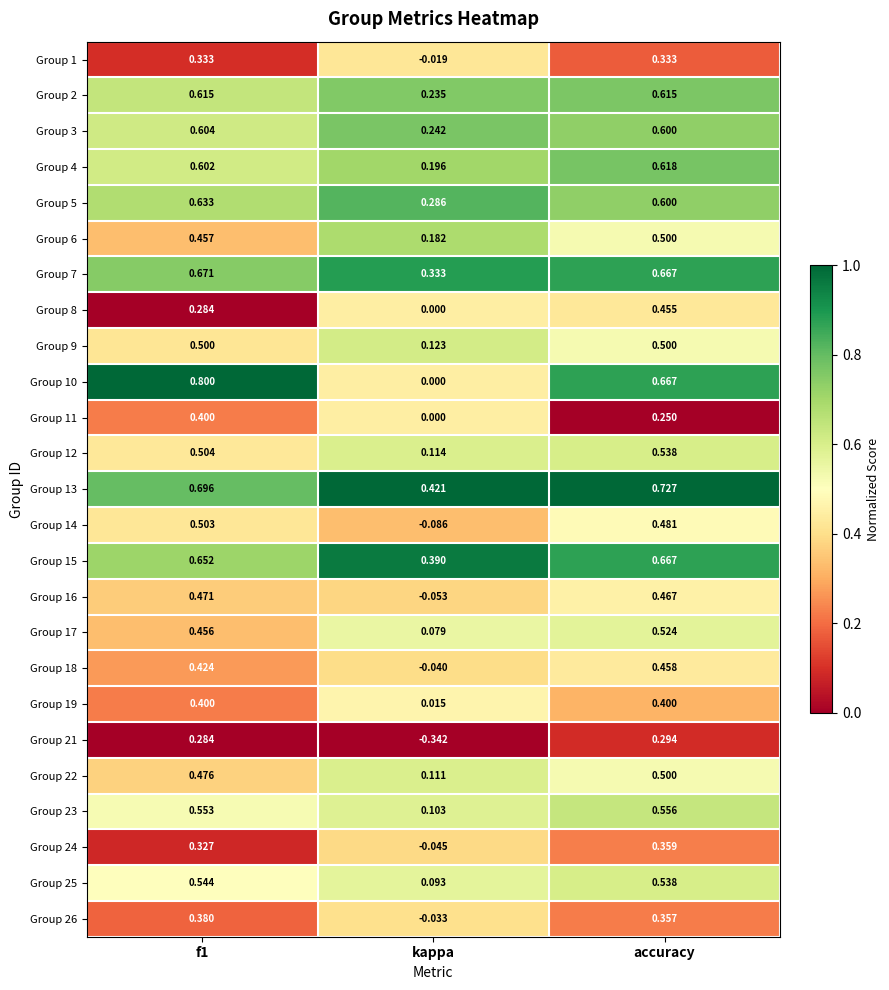

At which category is the sum across all series the highest?

accuracy